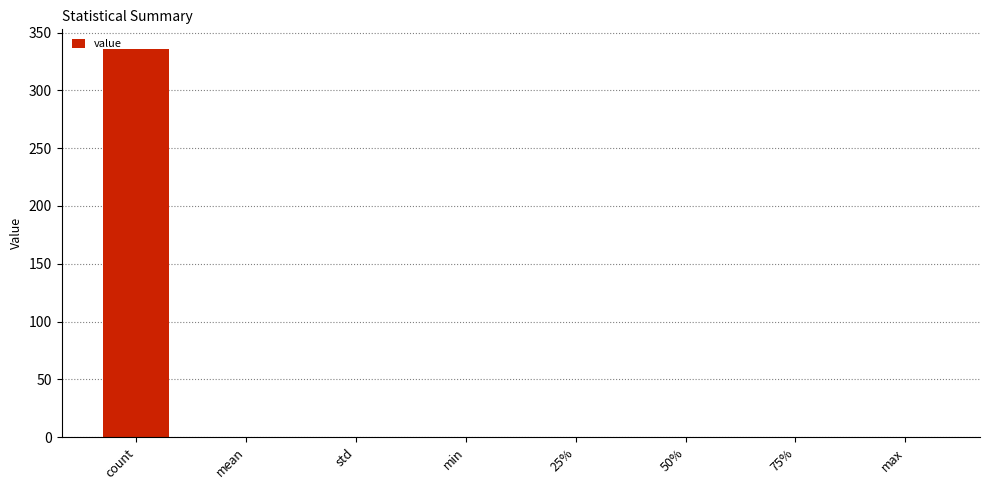

True or false: the data shows 0.0 at 25%.

True